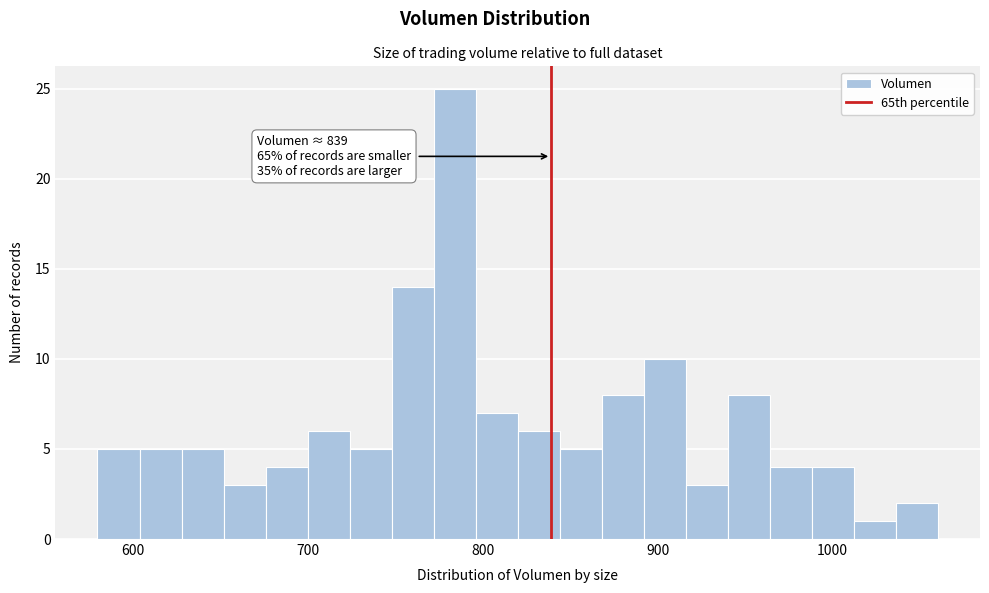

Read against the x-axis, roughly where is the centre of the tallest bar?

780